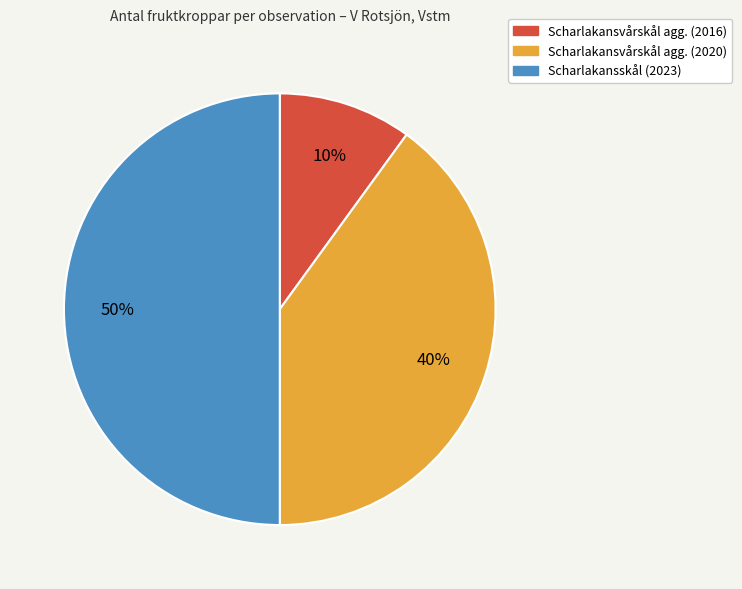

Is it true that Scharlakansskål (2023) is 58% of the pie?

False